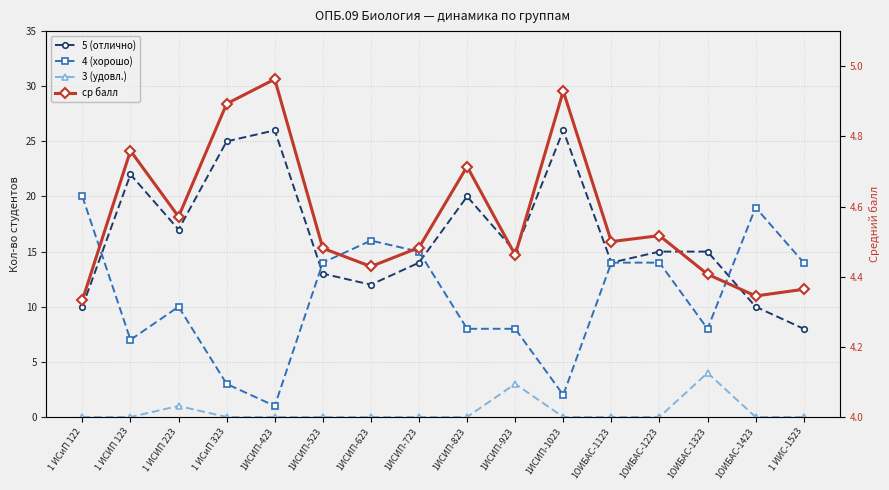

At which label is ср балл closest to 4?

1 ИСиП 122